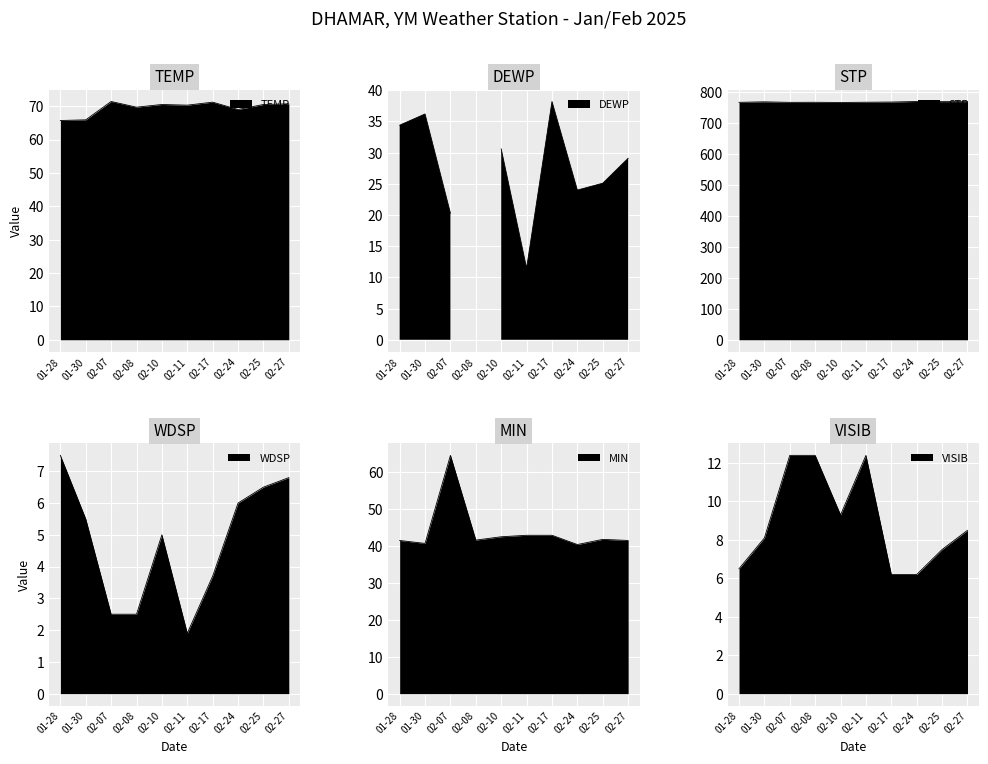

At which category does the chart reach its minimum across all series?

02-11